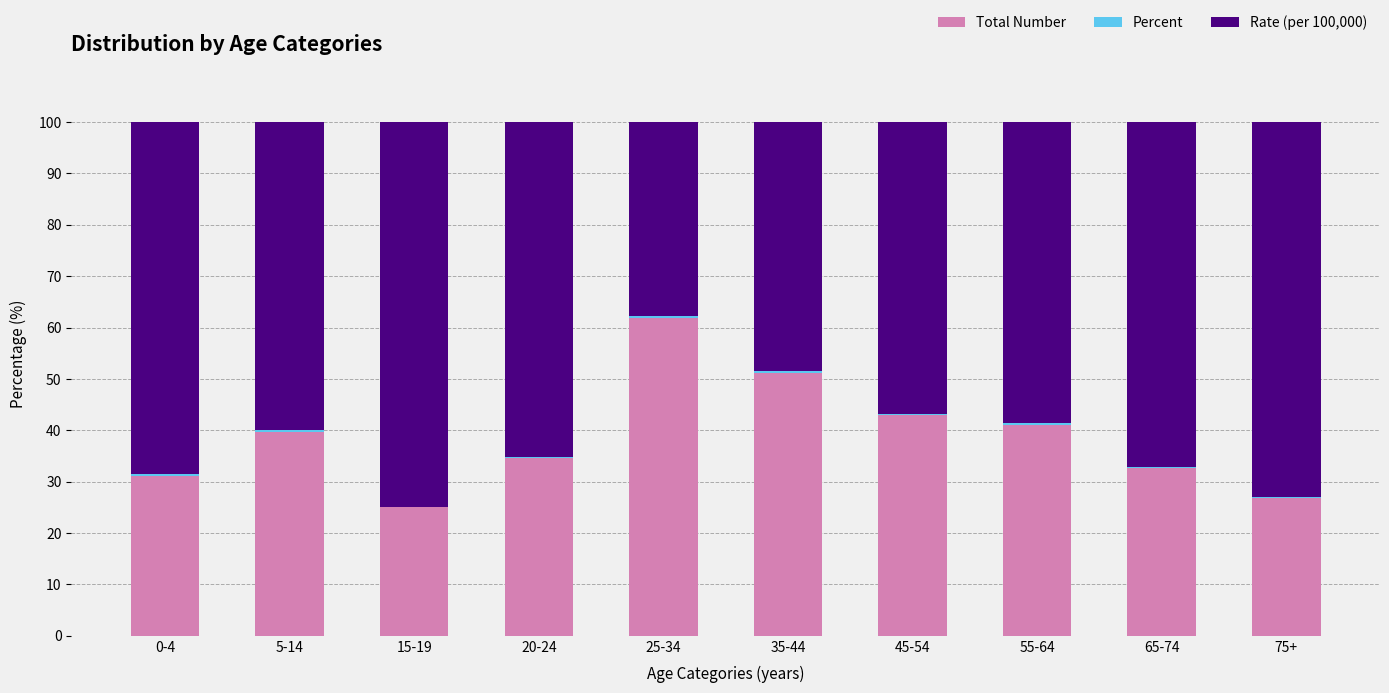

What is the highest value of the Total Number series?

61.8